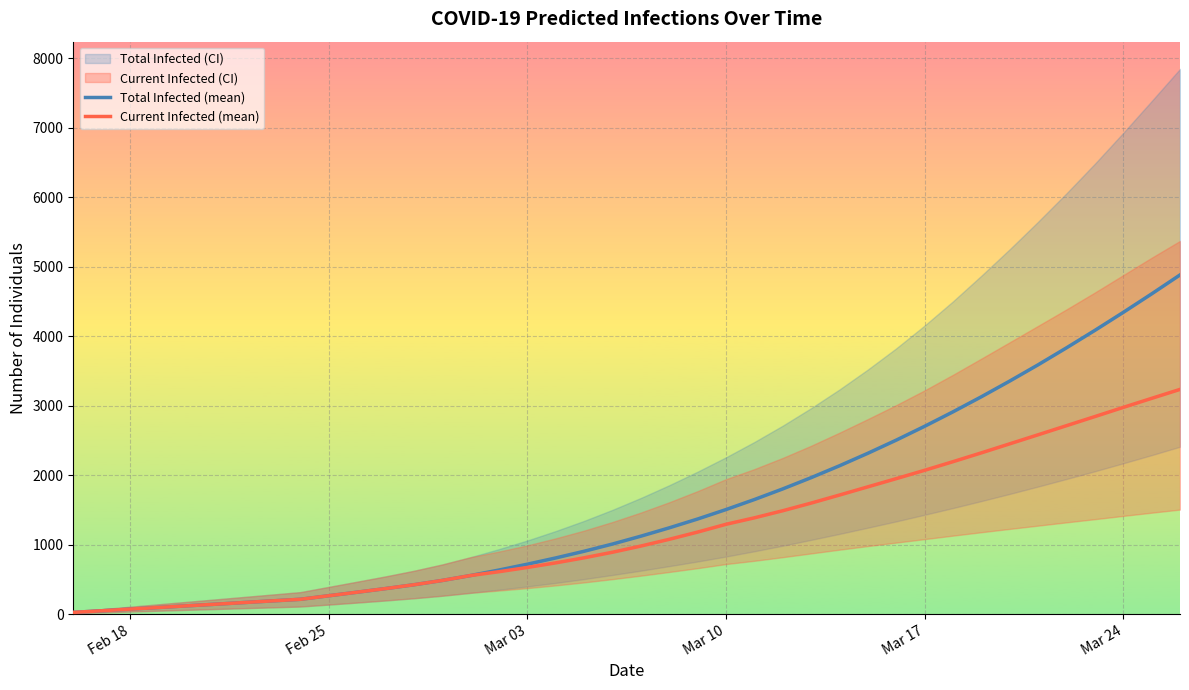

What is the maximum value for Total Infected (mean)?

4879